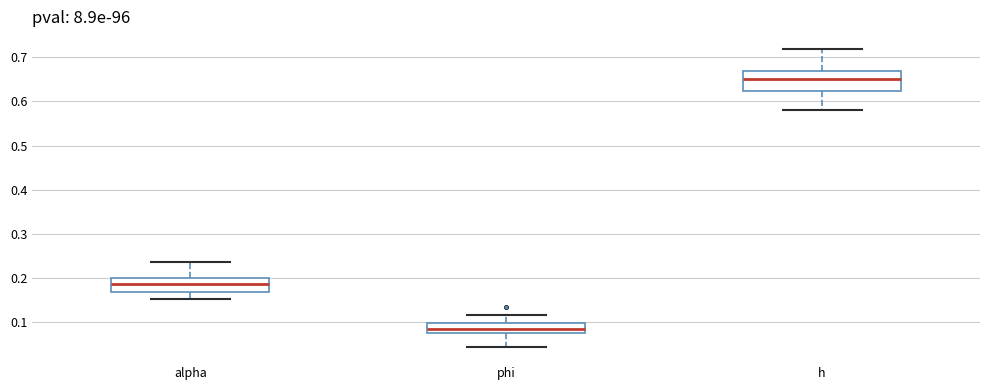

Reading left to right, transcribe this box plot: for each box, give where its median line is, the range the box spans, and where its two whiskers end, as read against the y-axis. The values are not printed on the chart, so give them approximately, as read against the axis.

alpha: median 0.19, box 0.17 to 0.20, whiskers 0.15 to 0.24
phi: median 0.09, box 0.08 to 0.10, whiskers 0.04 to 0.12
h: median 0.65, box 0.62 to 0.67, whiskers 0.58 to 0.72